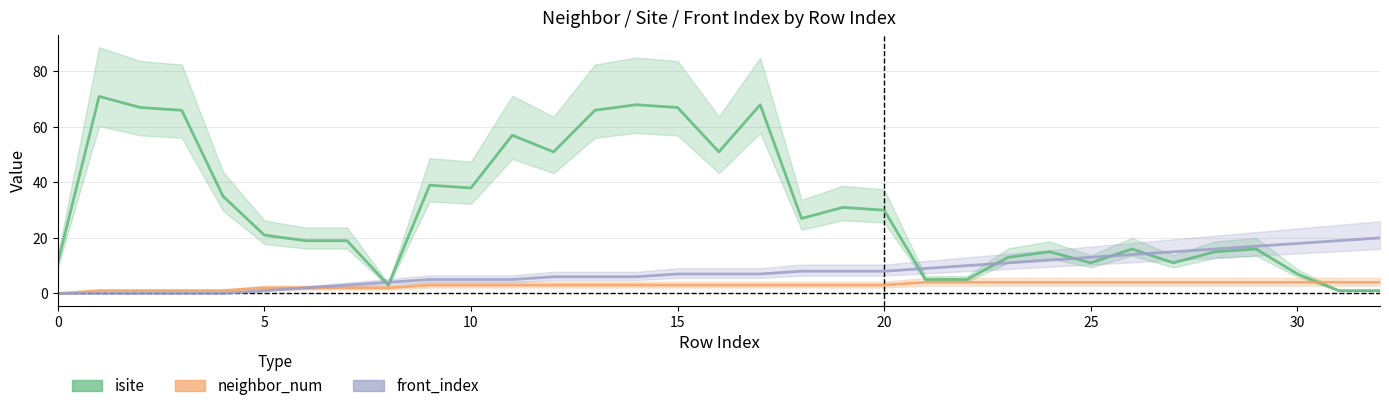

What is the label of the 12th point from the left?

11